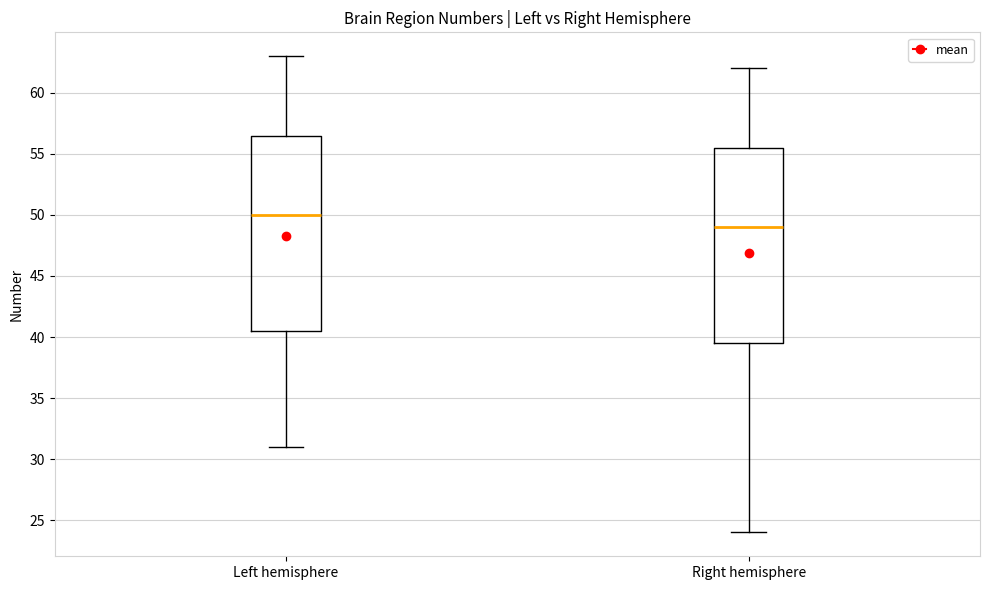

Reading left to right, read every box against the y-axis: the position of its median line, the range the box covers, and the ends of its whiskers. The values are not printed on the chart, so give them approximately, as read against the axis.

Left hemisphere: median 50.0, box 40.5 to 56.5, whiskers 31.0 to 63.0
Right hemisphere: median 49.0, box 39.5 to 55.5, whiskers 24.0 to 62.0